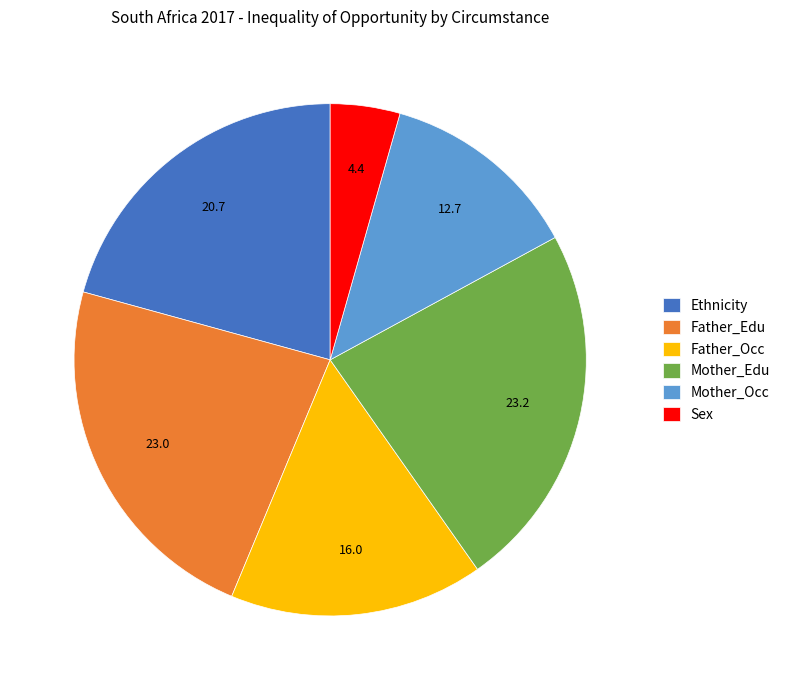

Which category has the smallest portion of the pie?

Sex